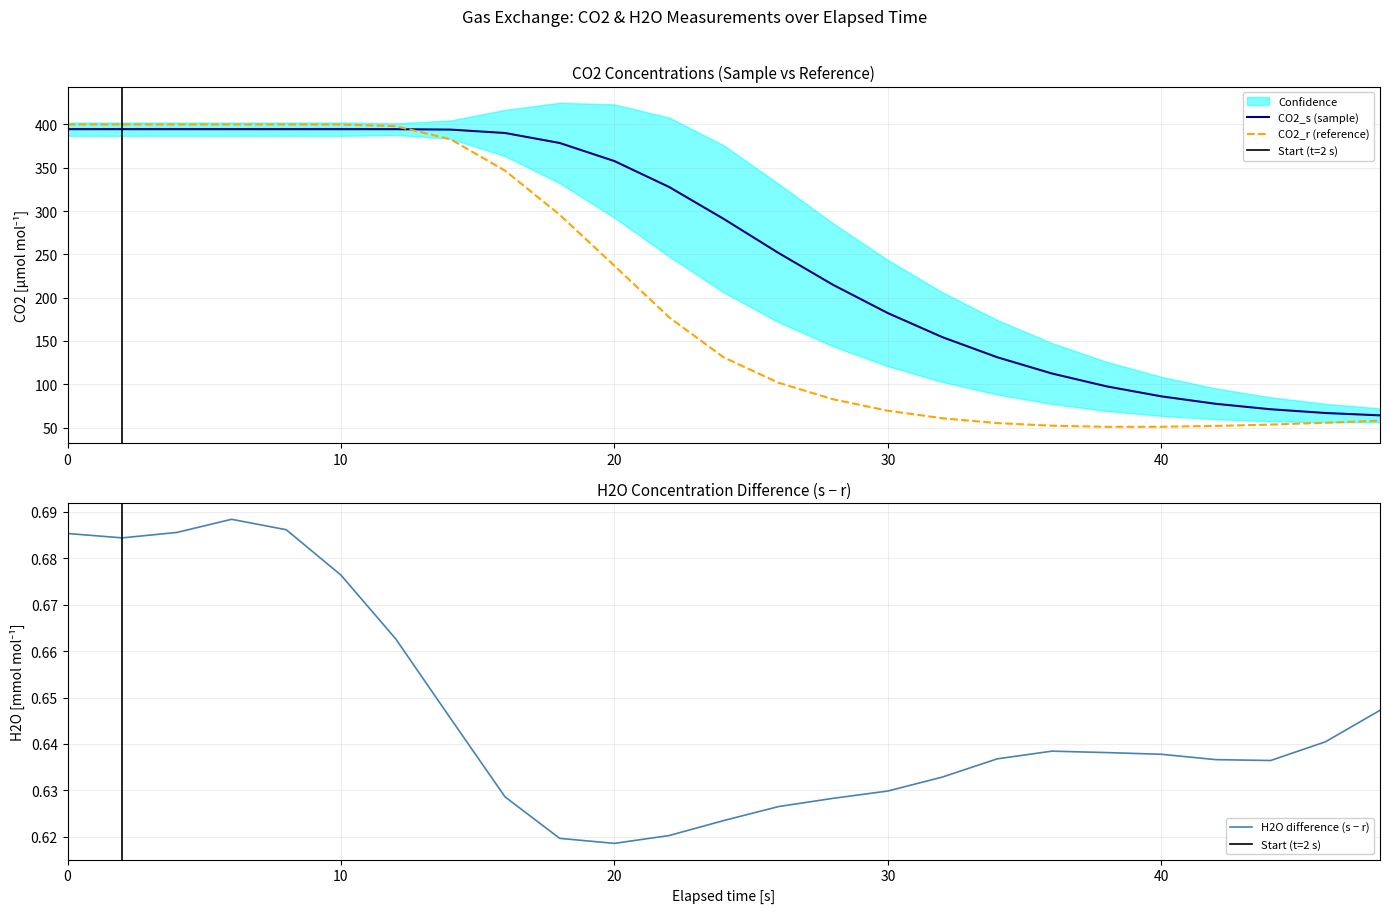

Is it true that H2O difference (s − r) equals 0.4 at 40?

False